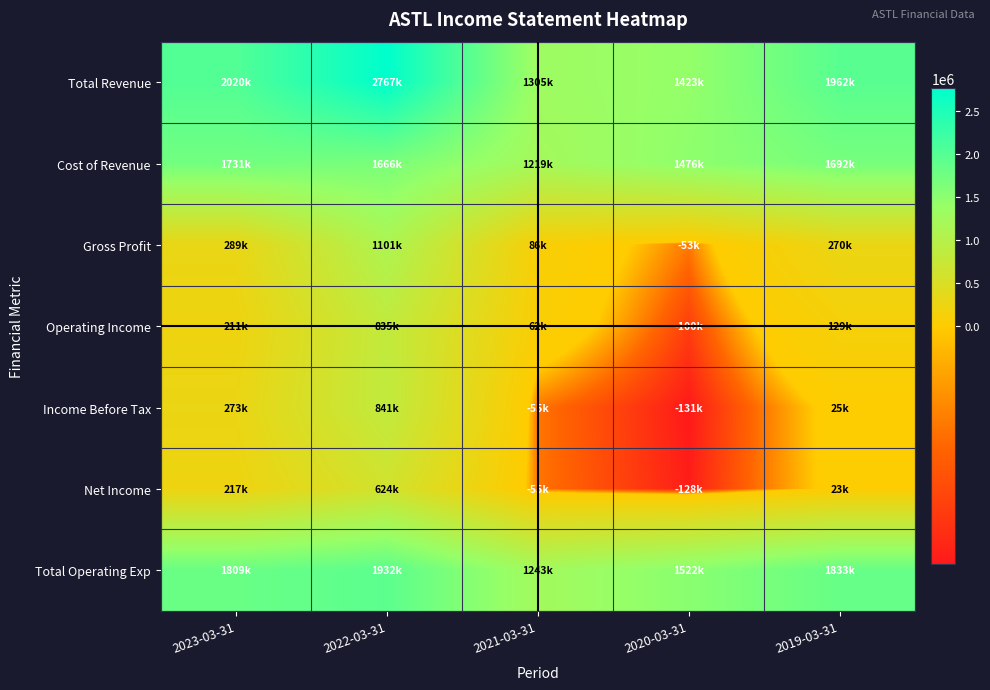

Reading left to right, transcribe all the data shown in this chart.

Total Revenue: 2023-03-31=2020000	2022-03-31=2767000	2021-03-31=1304900	2020-03-31=1422700	2019-03-31=1961700
Cost of Revenue: 2023-03-31=1731400	2022-03-31=1665900	2021-03-31=1219300	2020-03-31=1475900	2019-03-31=1691800
Gross Profit: 2023-03-31=288600	2022-03-31=1101100	2021-03-31=85600	2020-03-31=-53200	2019-03-31=269900
Operating Income: 2023-03-31=211200	2022-03-31=835300	2021-03-31=61700	2020-03-31=-99600	2019-03-31=129000
Income Before Tax: 2023-03-31=273400	2022-03-31=840900	2021-03-31=-55300	2020-03-31=-131000	2019-03-31=25300
Net Income: 2023-03-31=217000	2022-03-31=623600	2021-03-31=-55300	2020-03-31=-127900	2019-03-31=23400
Total Operating Exp: 2023-03-31=1808800	2022-03-31=1931700	2021-03-31=1243300	2020-03-31=1522300	2019-03-31=1832600